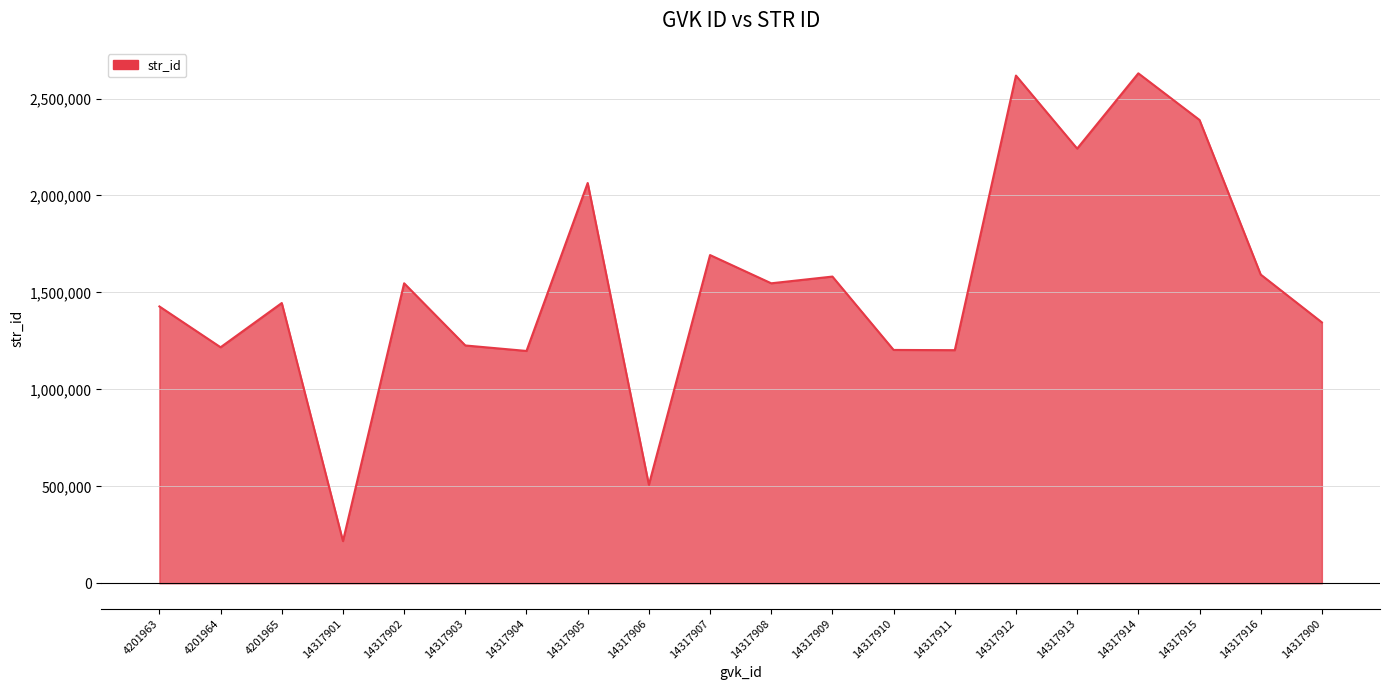

What is the maximum value shown in the chart?

2630058